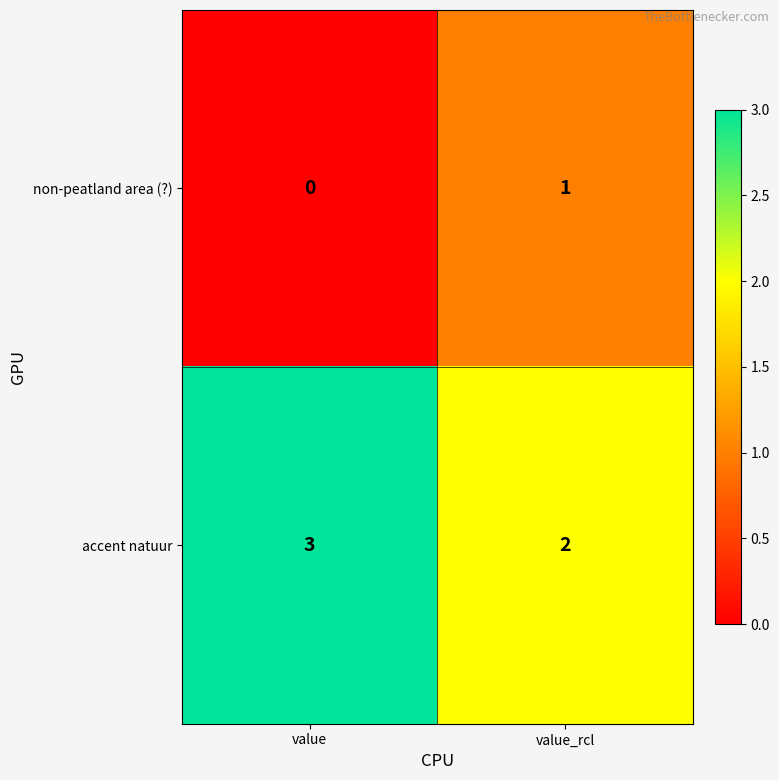

Is it true that accent natuur equals 5 at value?

False